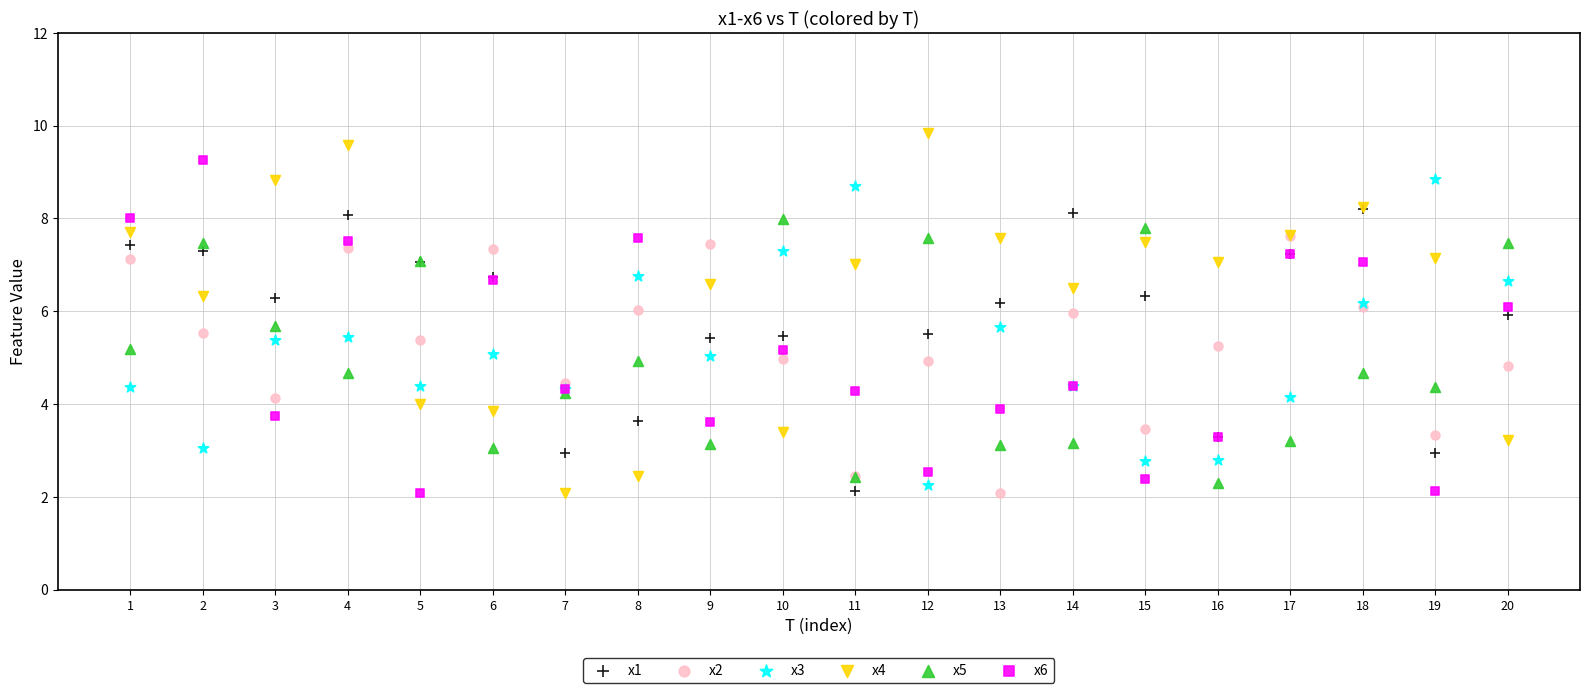

Which series has the widest spread of Y values?

x4